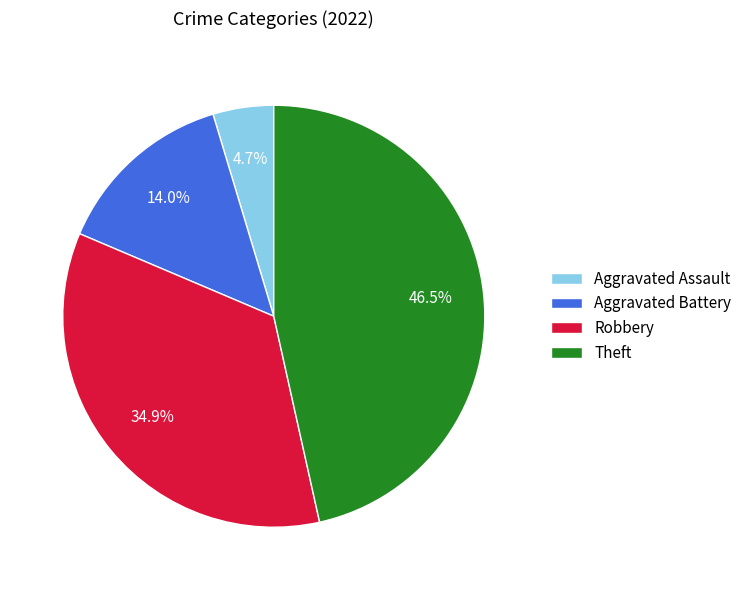

To the nearest percent, what is the difference between the Aggravated Assault and Theft slice percentages?

42%